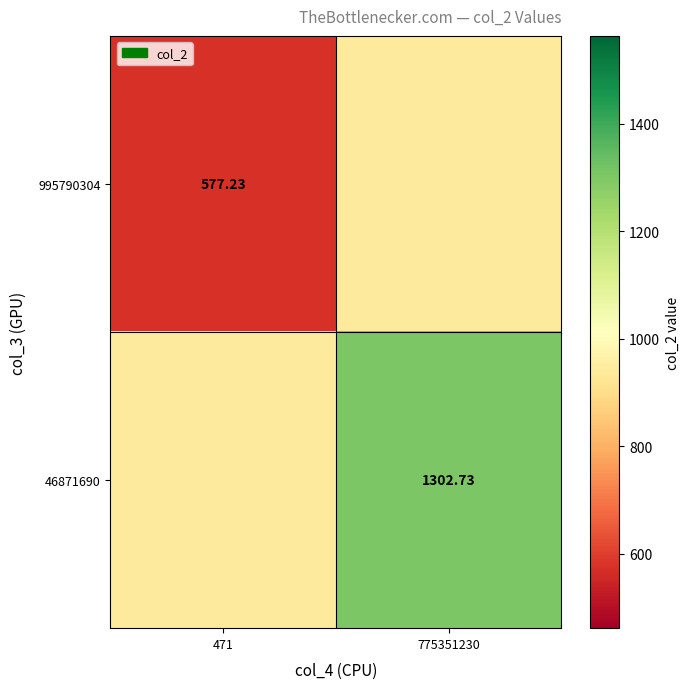

What is the difference between the 995790304 values at 471 and 775351230?

362.8